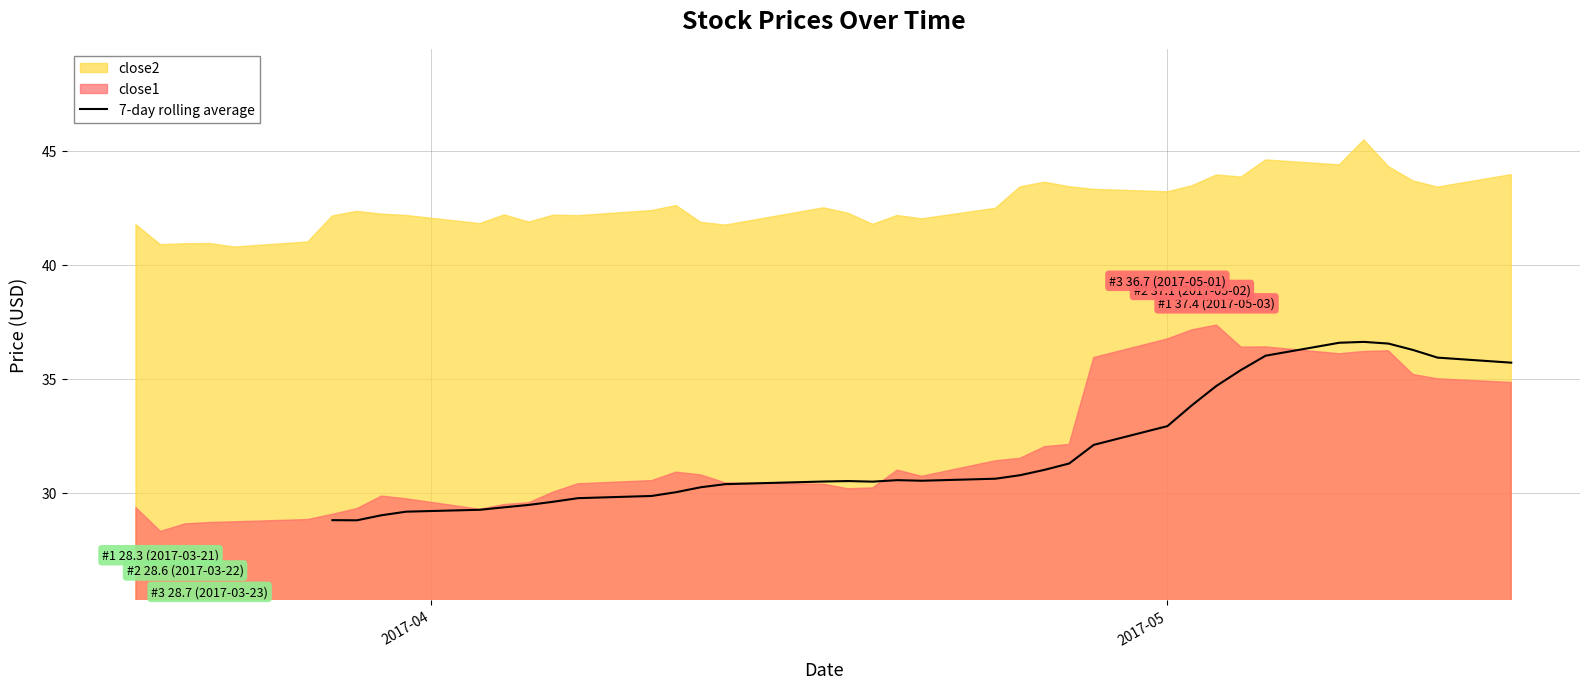

The chart shows a value of 46.3 at 16. True or false?

False